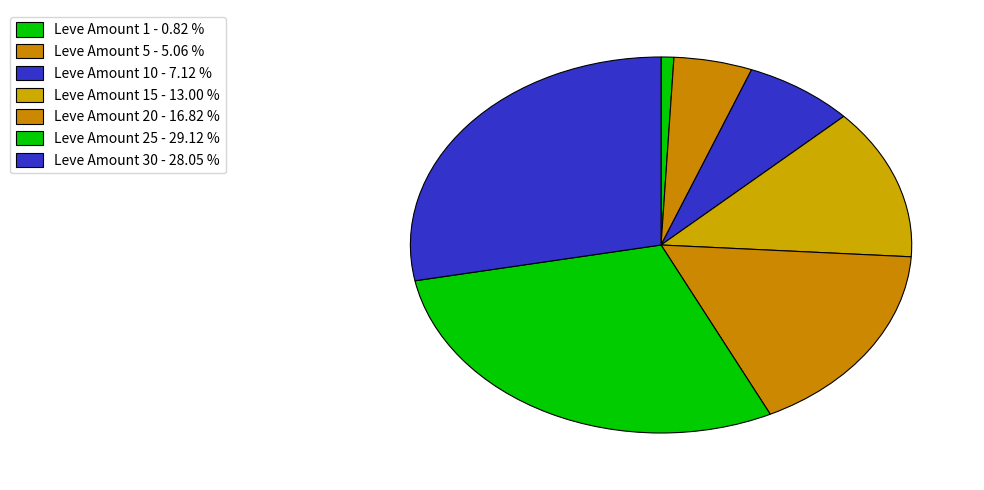

How many segments does this pie chart have?

7